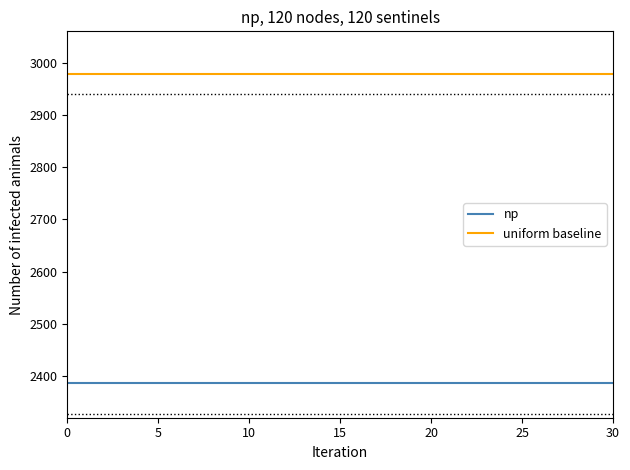

List the labels in order of np value, largest first.

0, 5